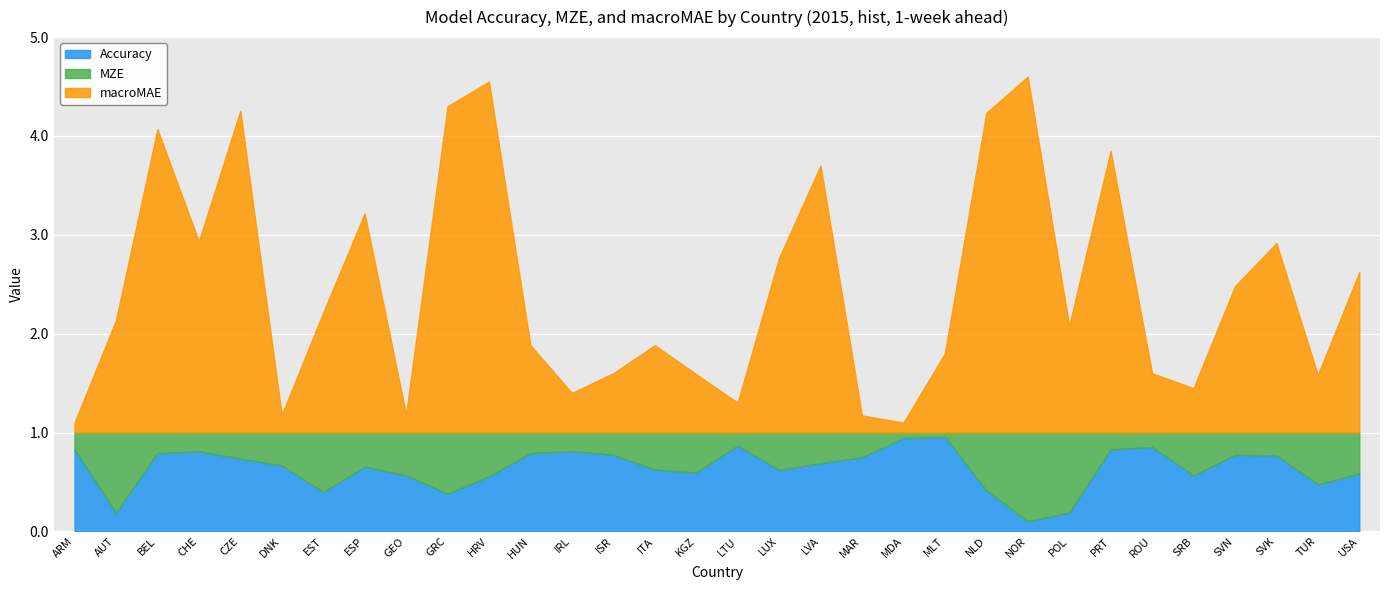

Which series ends up on top after the final intersection of MZE and Accuracy?

Accuracy